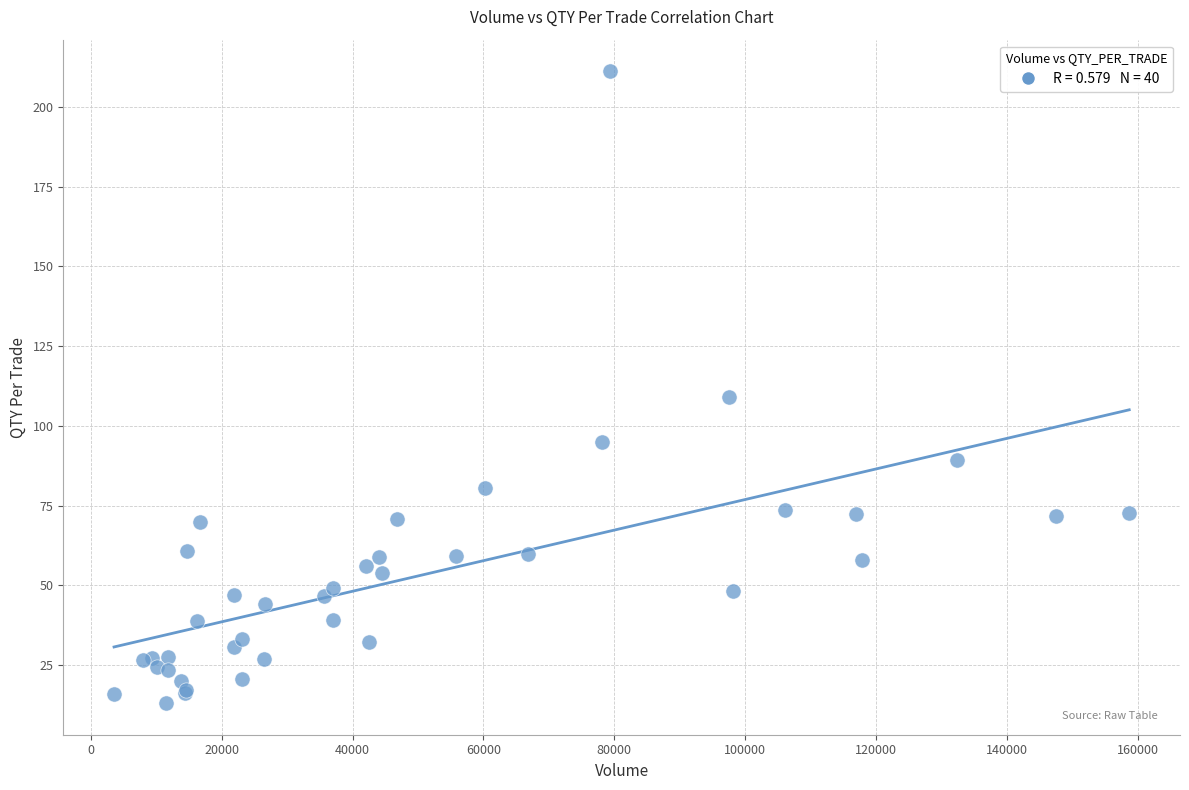

What Y value in the scatter plot is closest to 112?

109.2